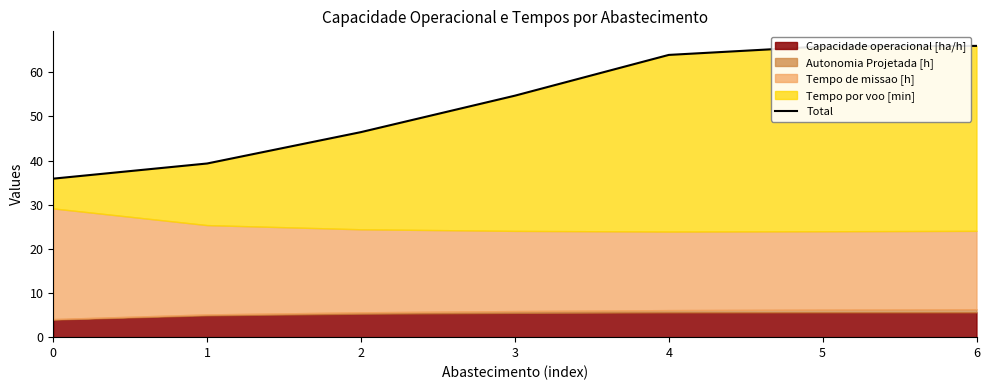

Reading right to left, extract all data points from this chart.

6=66.0	5=65.9	4=63.9	3=54.7	2=46.5	1=39.3	0=35.9